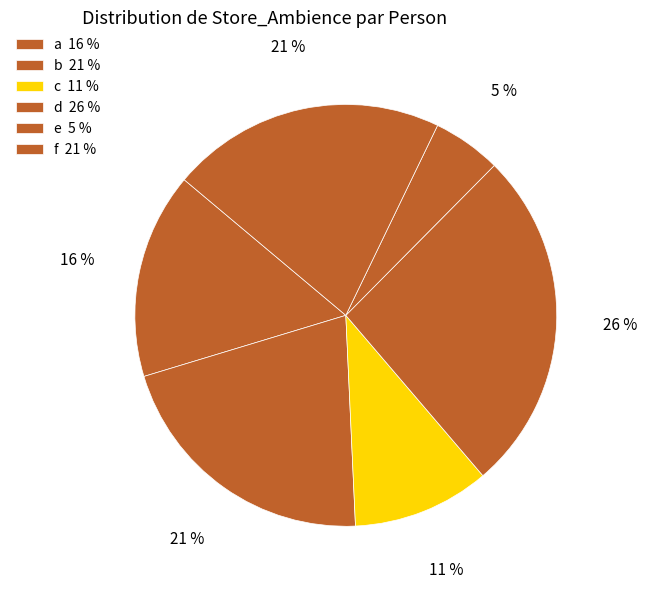

To the nearest percent, what portion does c represent?

11%